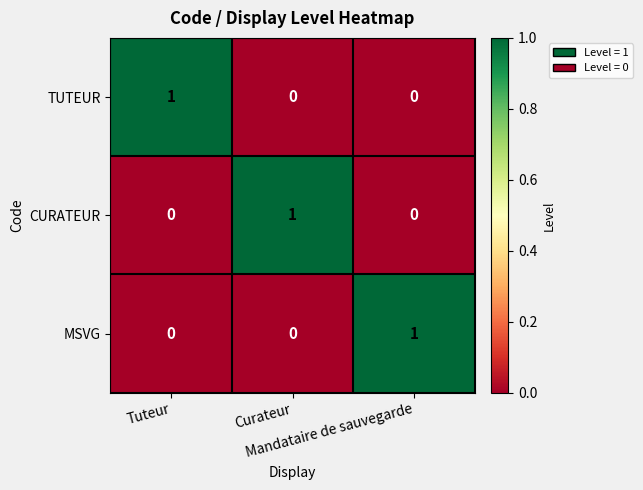

At how many categories does at least one series exceed 0?

3